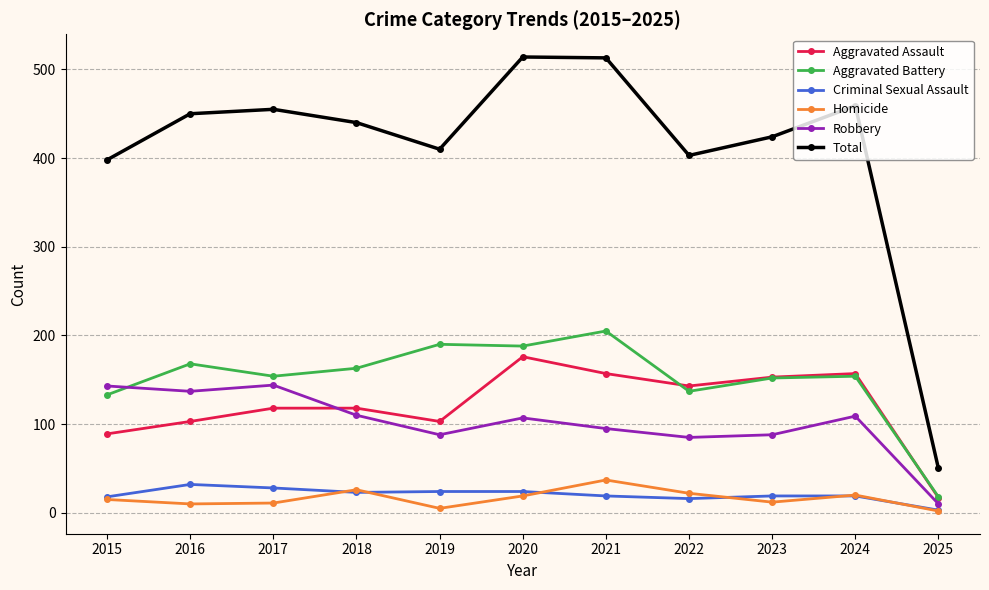

Count the number of data series in this chart.

6